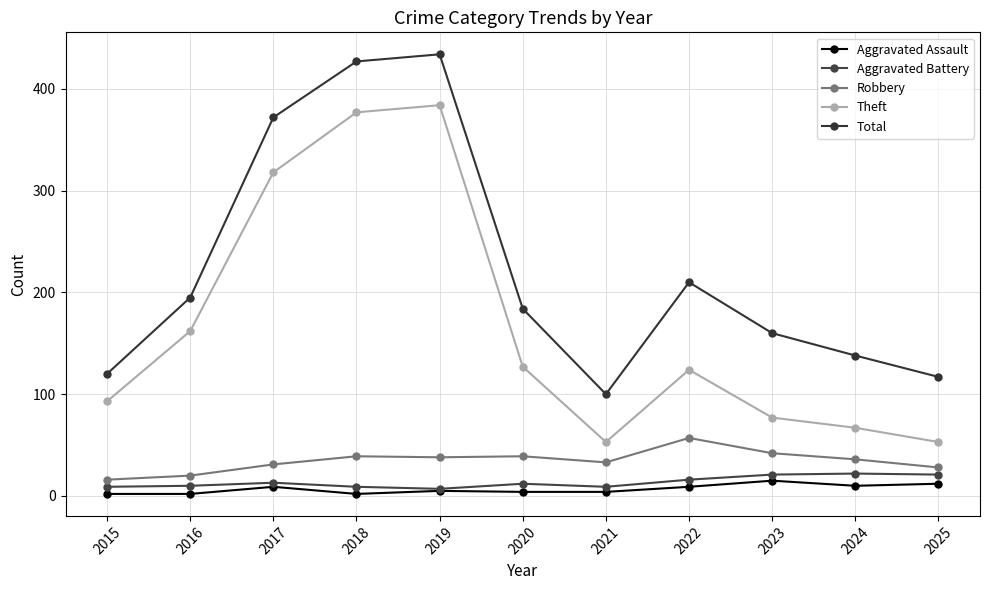

Which category has the highest value across all series?

2019